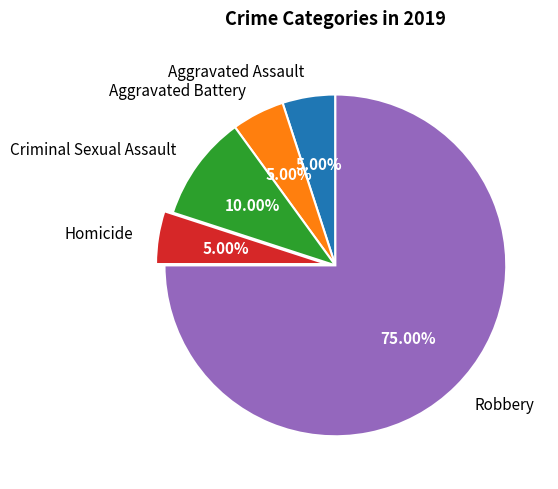

Count the number of slices in the pie.

5